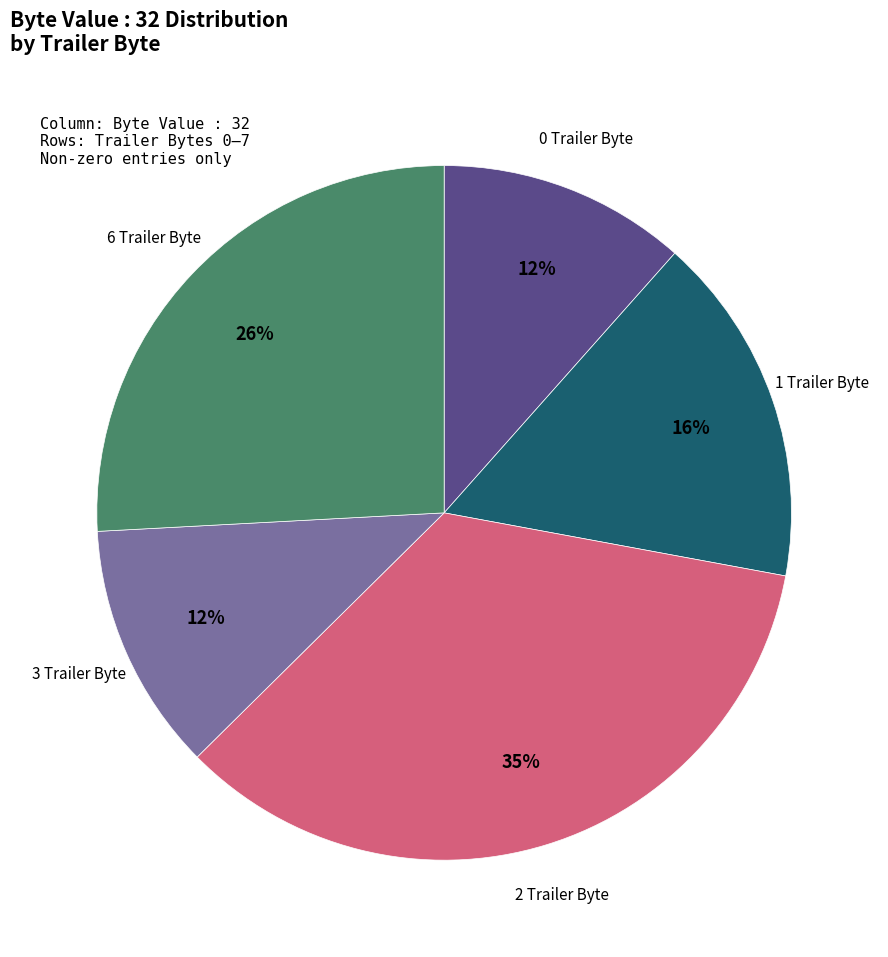

To the nearest percent, what is the average slice percentage?

20%